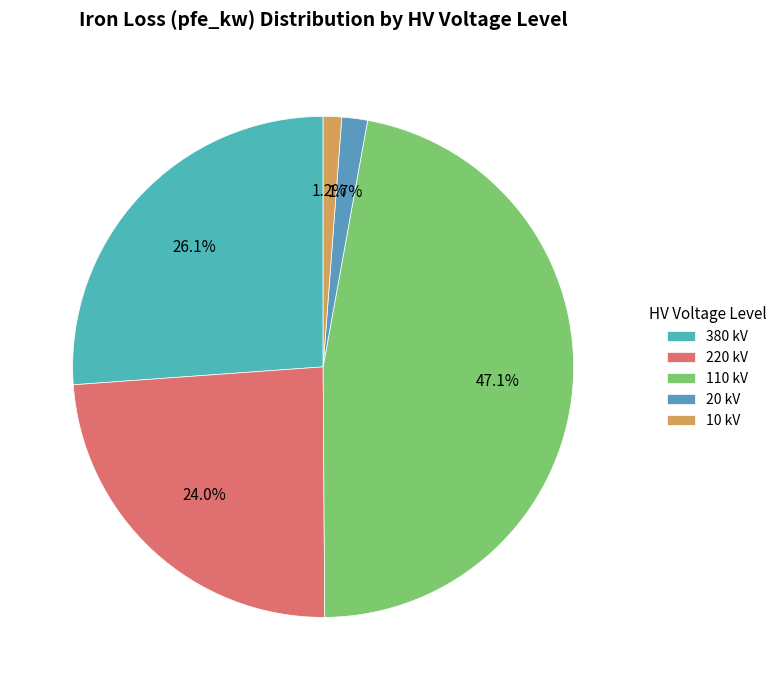

How many slices are in this pie chart?

5